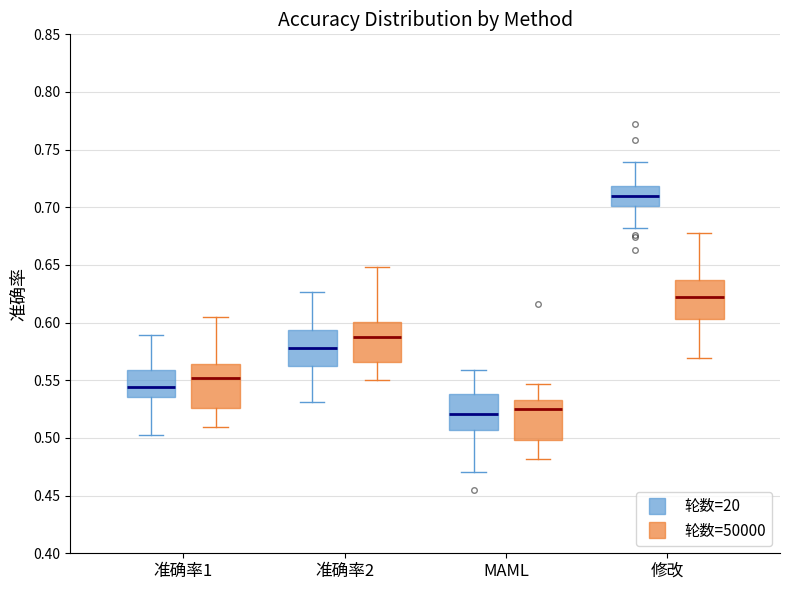

Reading left to right, transcribe this box plot: for each box, give where its median line is, the range the box spans, and where its two whiskers end, as read against the y-axis. The values are not printed on the chart, so give them approximately, as read against the axis.

准确率1 (轮数=20): median 0.545, box 0.535 to 0.560, whiskers 0.500 to 0.590
准确率1 (轮数=50000): median 0.550, box 0.525 to 0.565, whiskers 0.510 to 0.605
准确率2 (轮数=20): median 0.580, box 0.560 to 0.595, whiskers 0.530 to 0.625
准确率2 (轮数=50000): median 0.585, box 0.565 to 0.600, whiskers 0.550 to 0.650
MAML (轮数=20): median 0.520, box 0.505 to 0.540, whiskers 0.470 to 0.560
MAML (轮数=50000): median 0.525, box 0.500 to 0.535, whiskers 0.480 to 0.545
修改 (轮数=20): median 0.710, box 0.700 to 0.720, whiskers 0.680 to 0.740
修改 (轮数=50000): median 0.620, box 0.605 to 0.635, whiskers 0.570 to 0.680